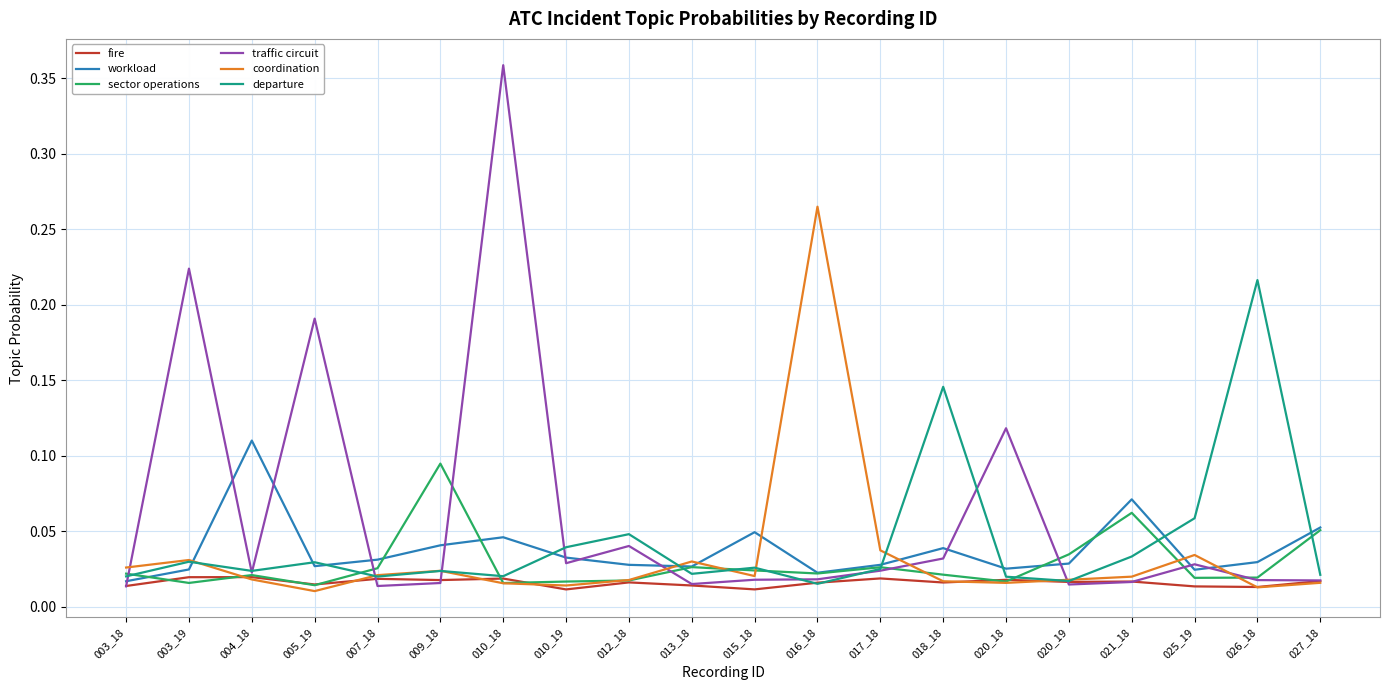

At which category does traffic circuit reach its first local peak?

003_19